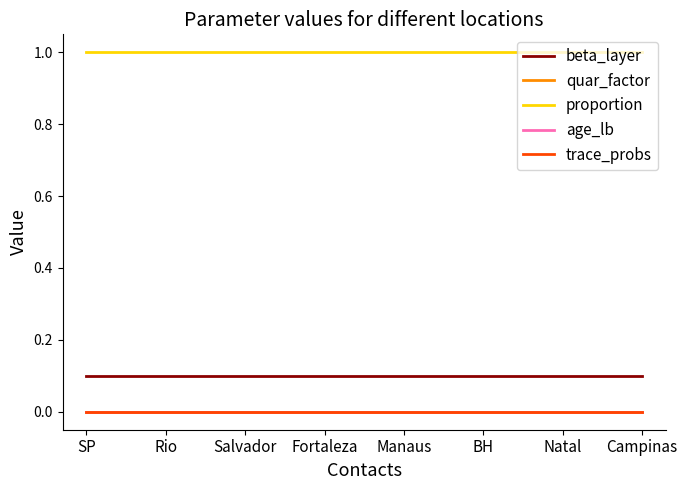

At which category is the sum across all series the highest?

SP